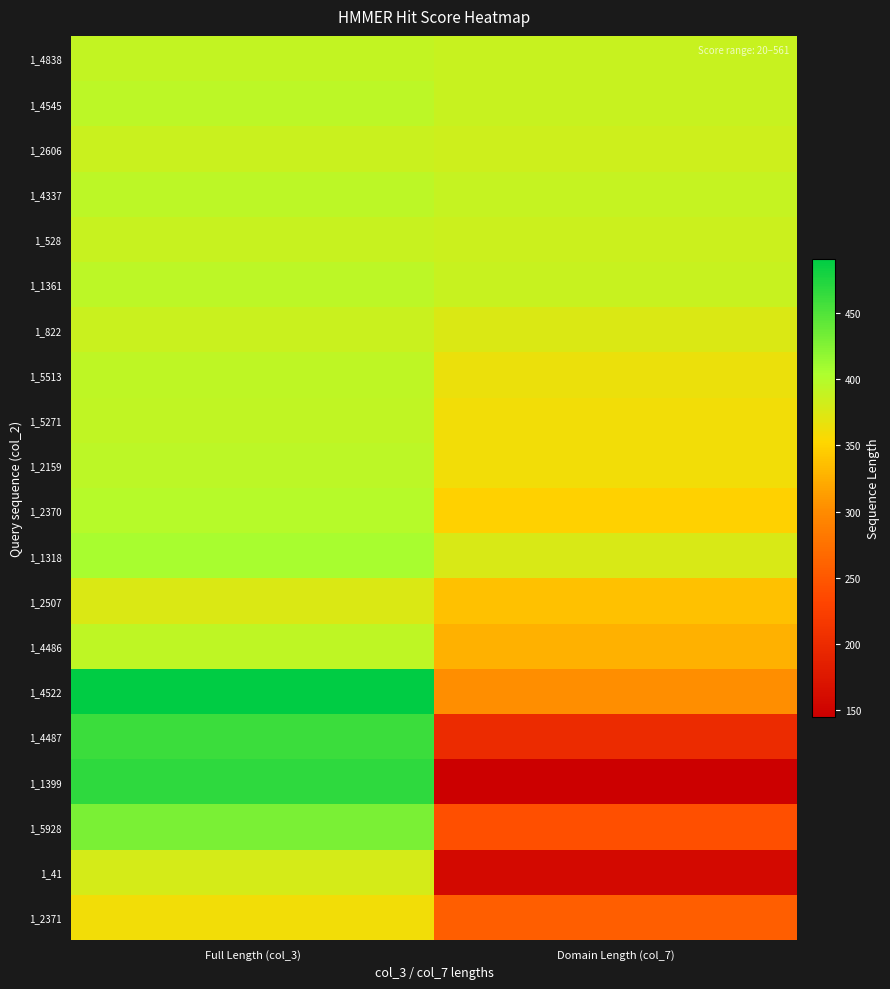

How many series are shown in this chart?

20